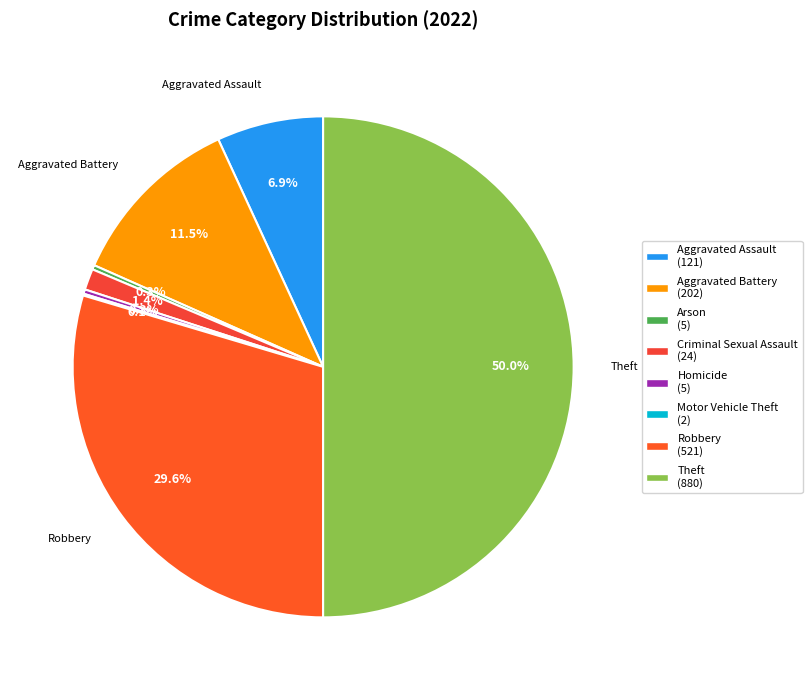

Is it true that Robbery is 22% of the pie?

False